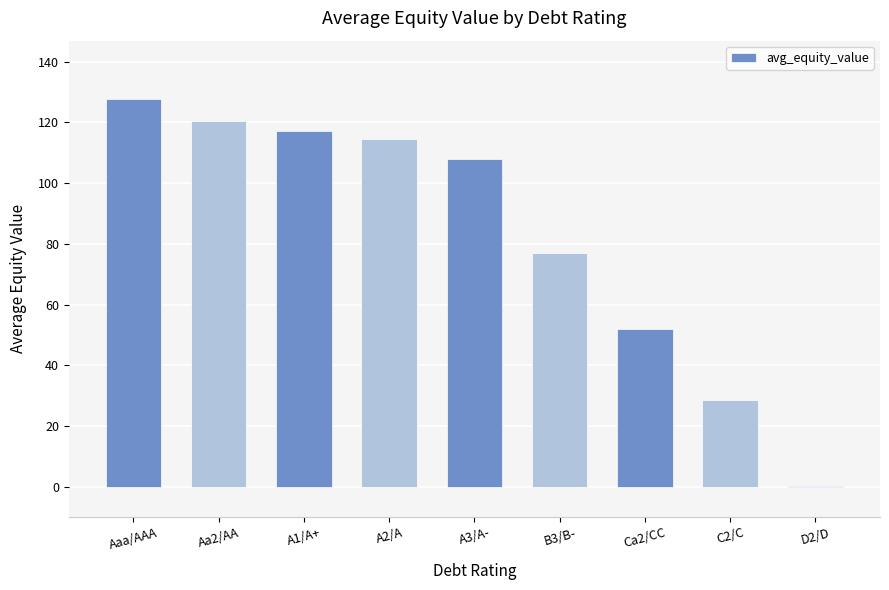

What is the sum of all values?

745.9